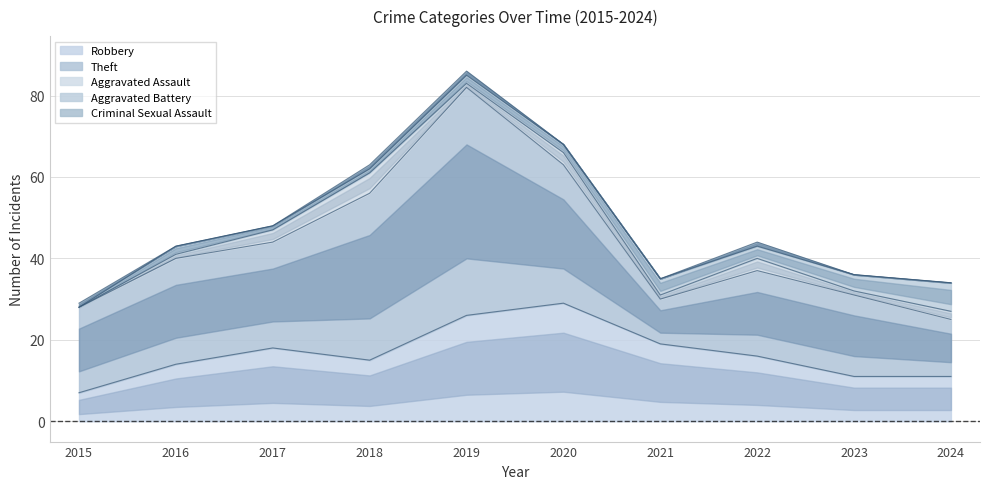

The value of Robbery at 2018 is 27. True or false?

False